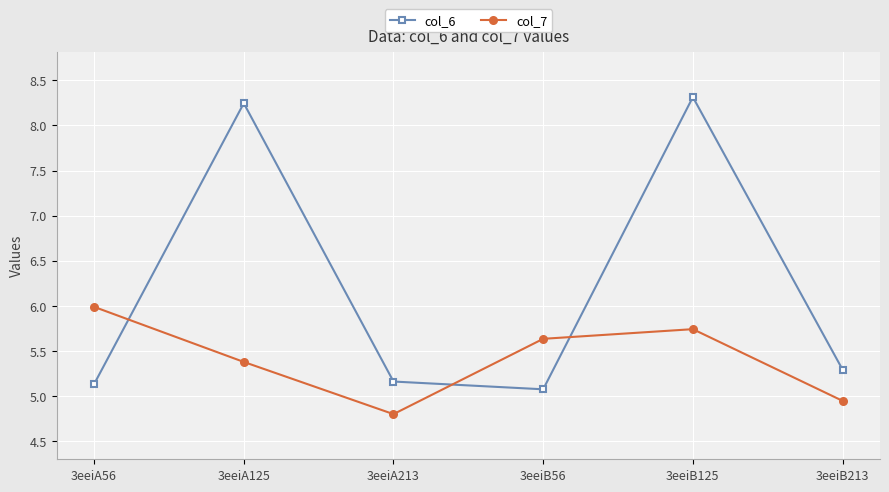

What is the difference between the second highest and second lowest values in the col_6 series?

3.1